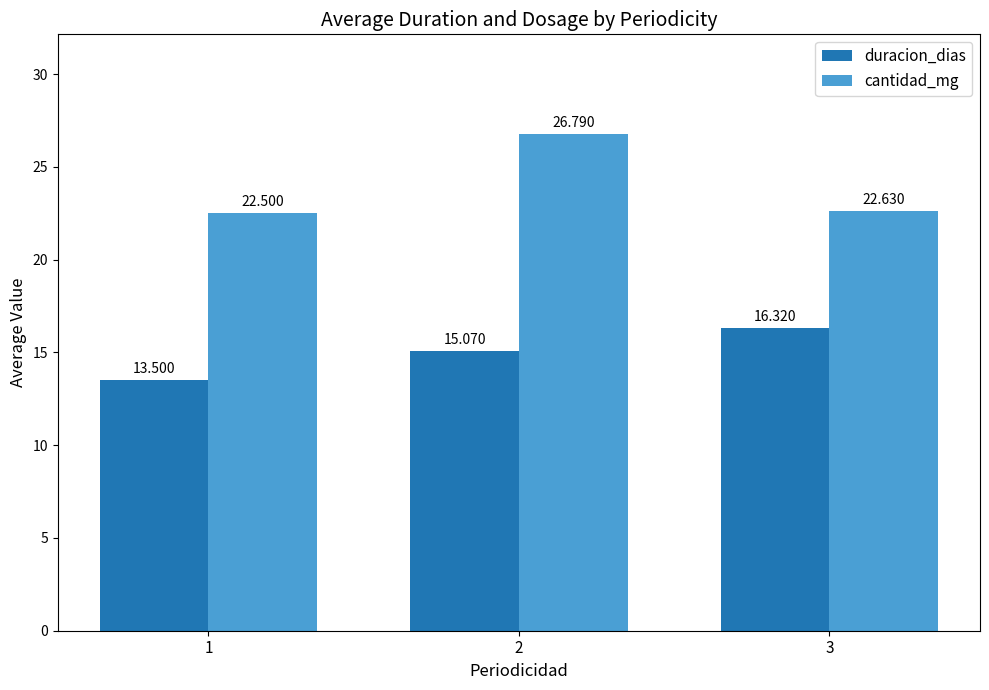

List the series in order of their overall mean, highest first.

cantidad_mg, duracion_dias